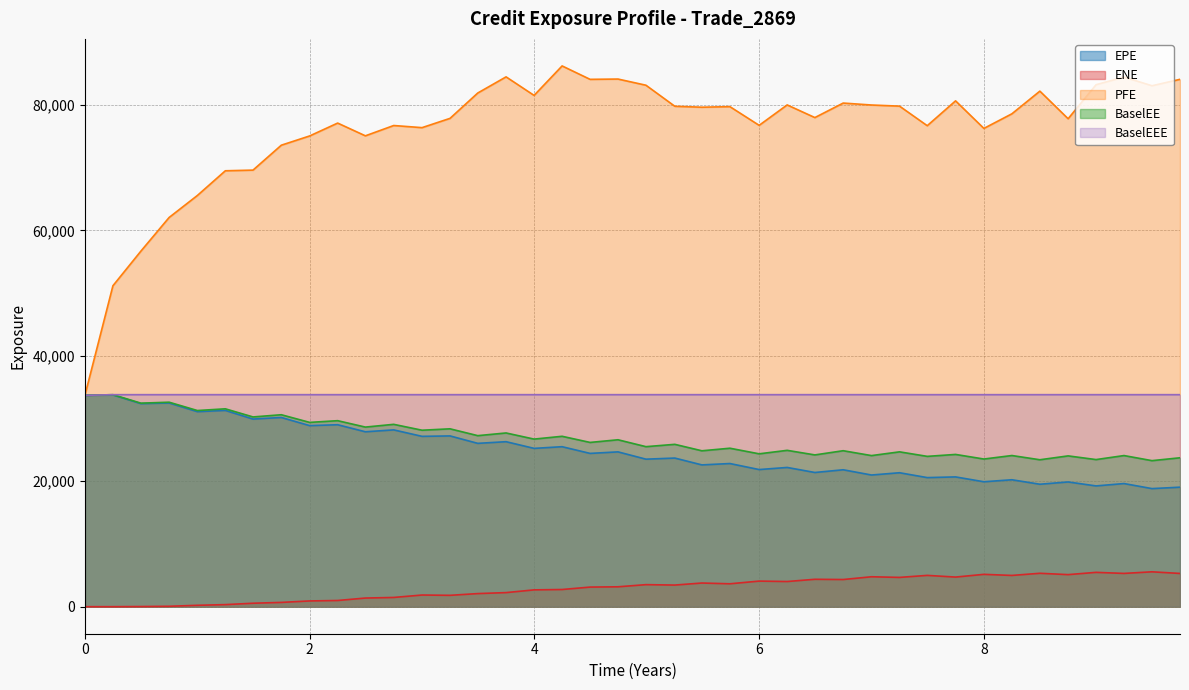

What is the total value across all series at 8?

158645.5